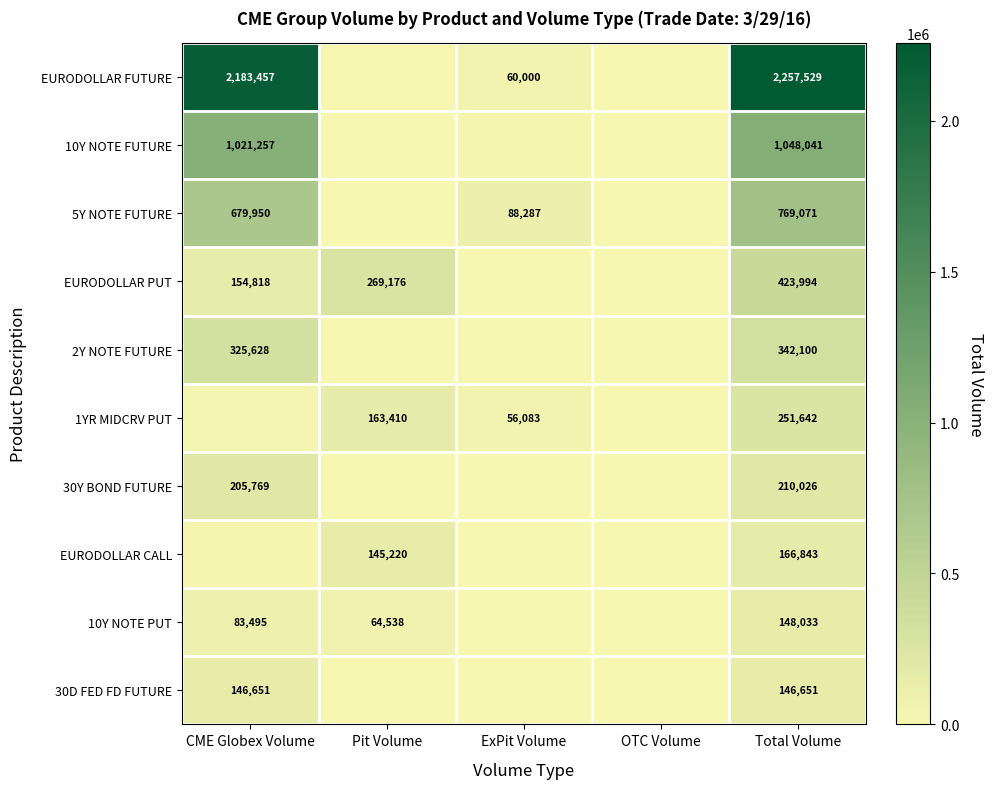

Is the value of EURODOLLAR CALL at Total Volume greater than the value of 5Y NOTE FUTURE at ExPit Volume?

Yes